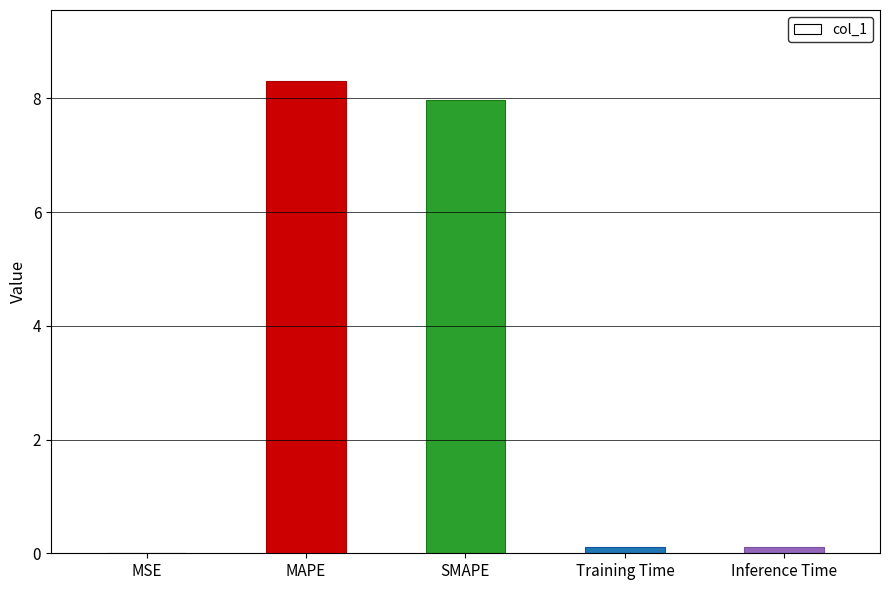

What is the change in value from MAPE to Inference Time?

-8.2